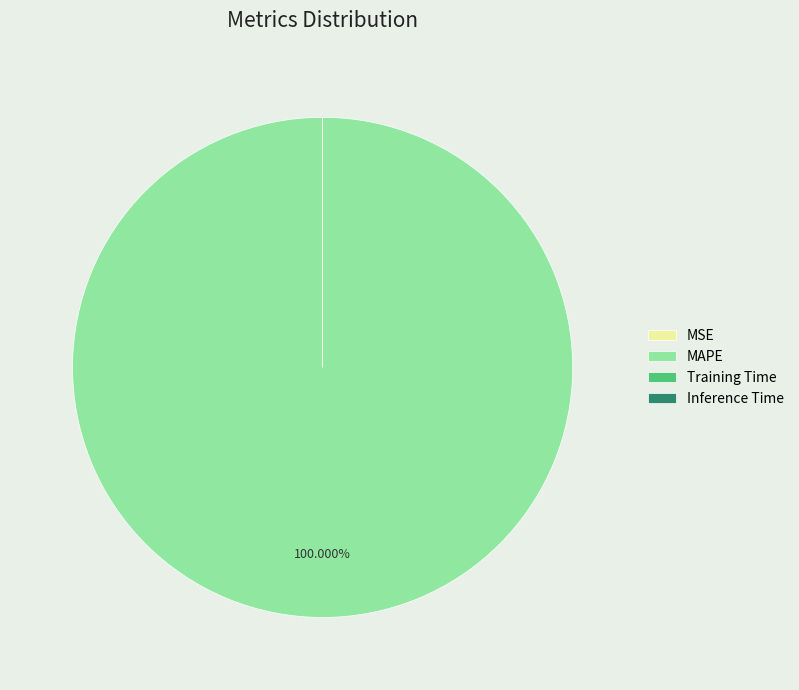

Count the number of slices in the pie.

4